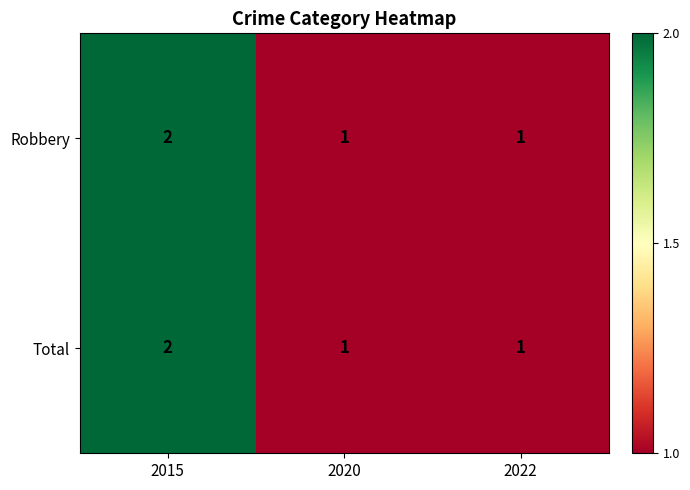

At which category is the sum across all series the highest?

2015